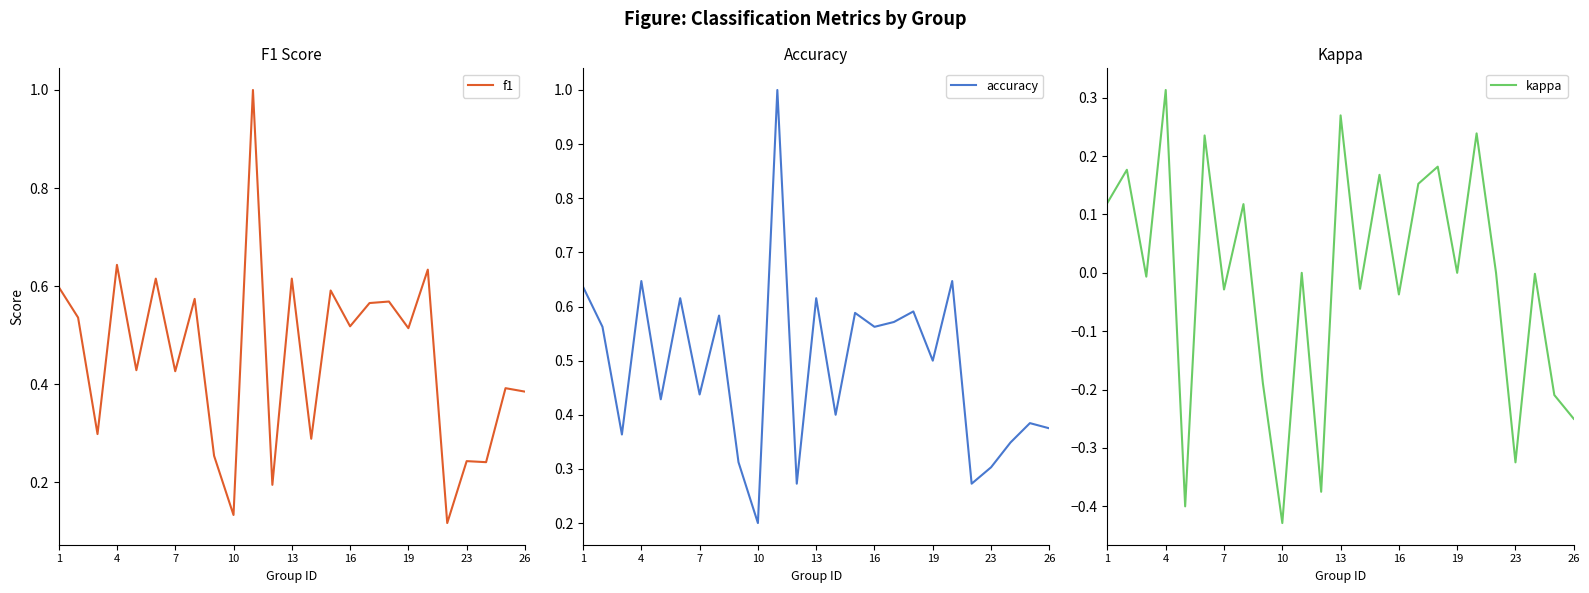

Which category has the highest value in the kappa series?

4